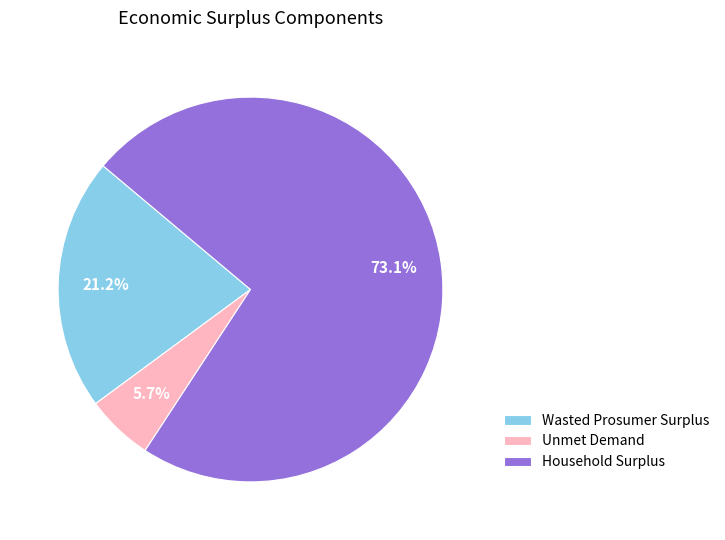

The Wasted Prosumer Surplus slice represents 21% of the pie. True or false?

True